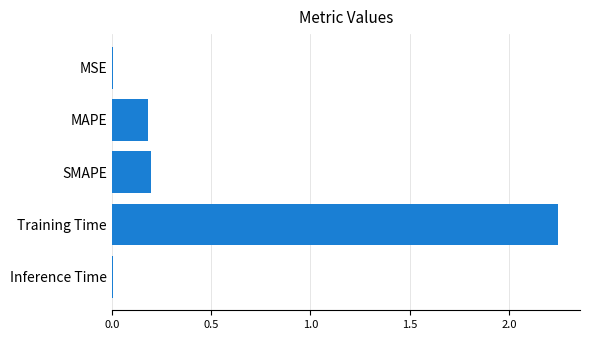

What is the sum of all values?

2.6